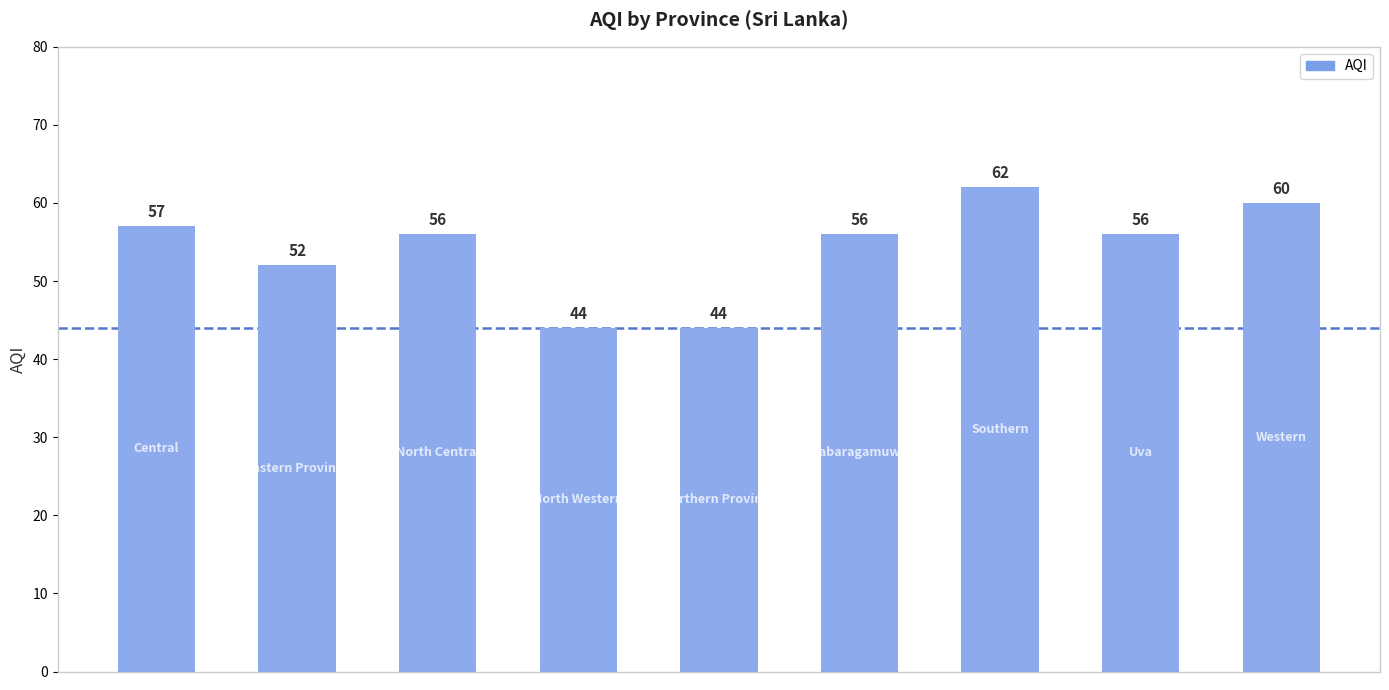

What is the value of the 7th bar from the left?

62